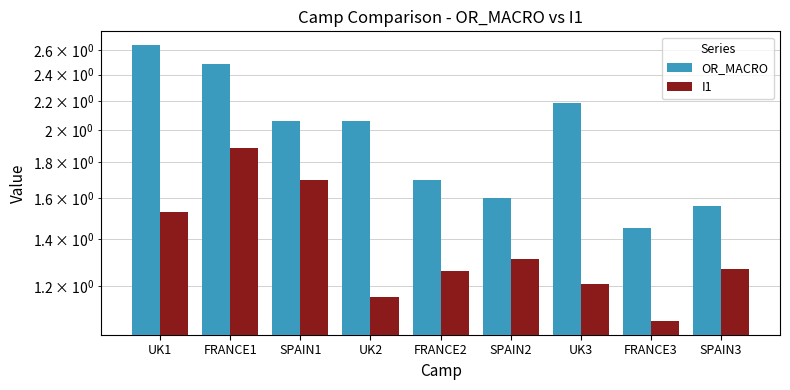

Does the chart contain stacked bars?

No